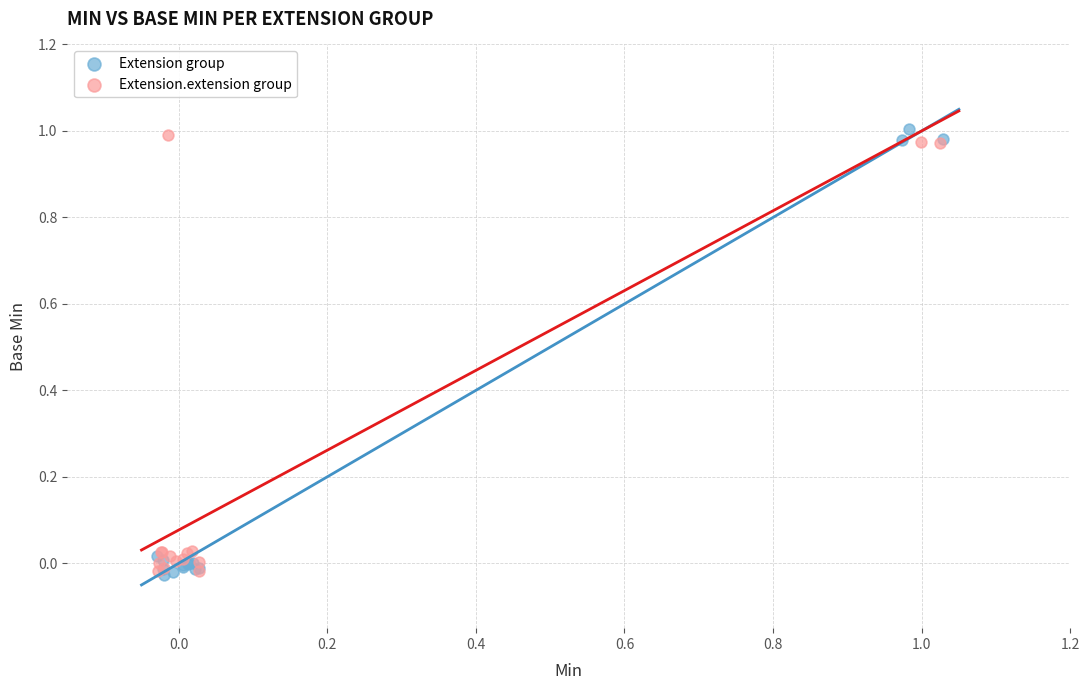

What are all the series names shown in the legend?

Extension group, Extension.extension group